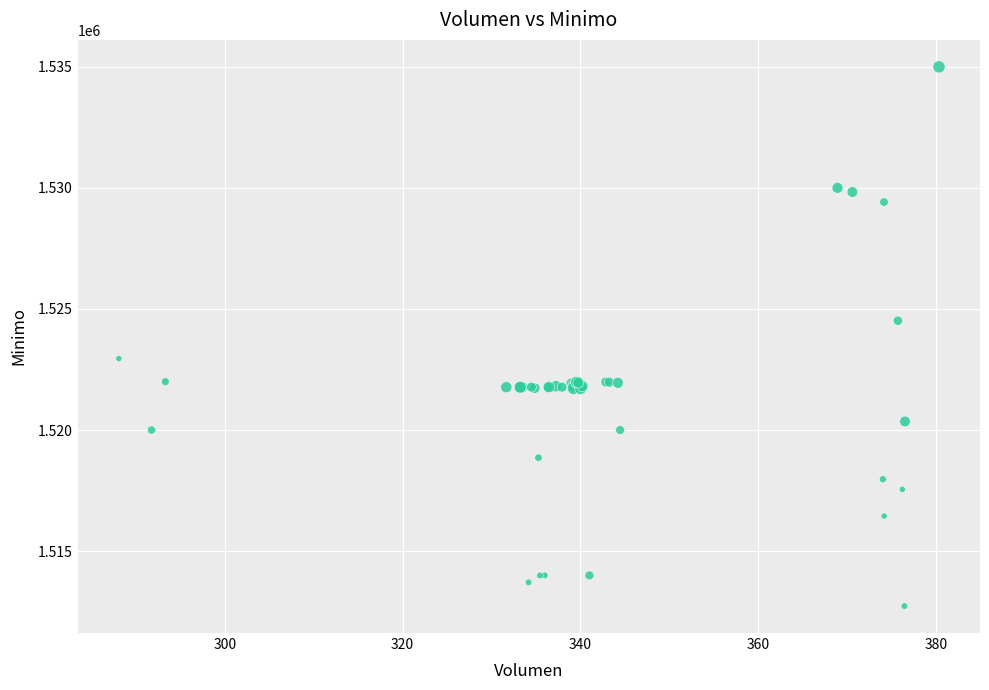

What Y value in the scatter plot is closest to 1523862?

1524513